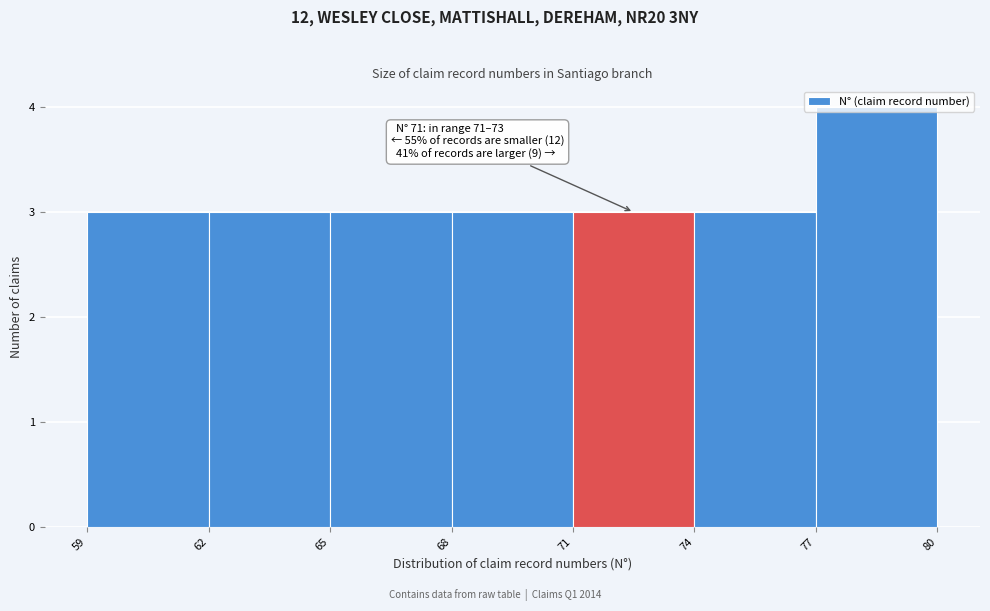

Which range on the x-axis has the tallest bar?

77 to 80